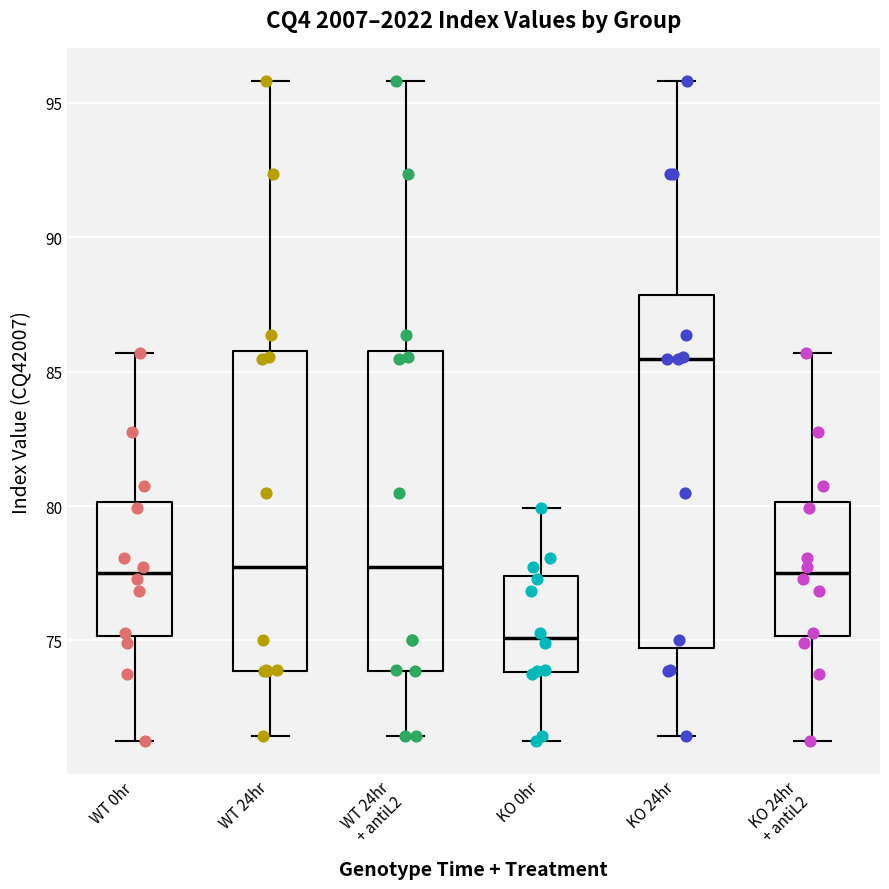

Where does the upper whisker of the box for KO 24hr end on the y-axis? The values are not printed on the chart, so give them approximately, as read against the axis.

96.0